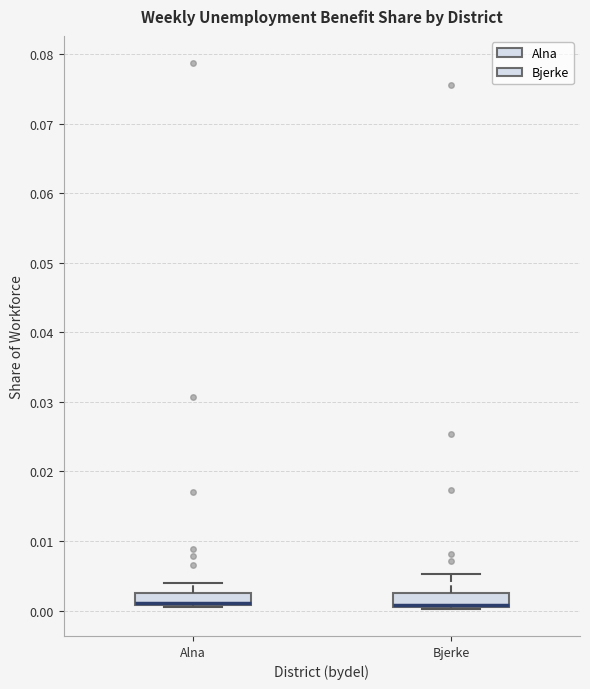

Where does the upper whisker of the box for Alna end on the y-axis? The values are not printed on the chart, so give them approximately, as read against the axis.

0.004